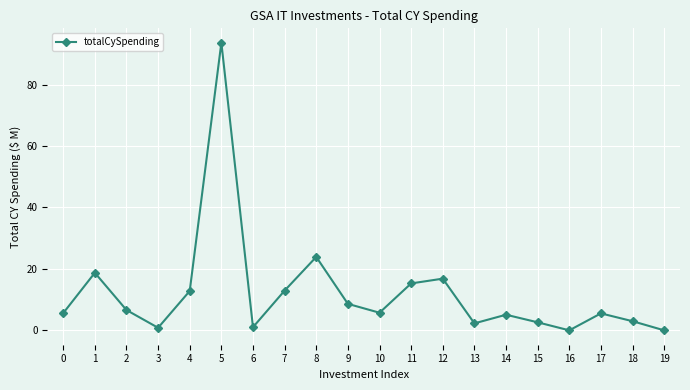

What is the value of the 8th point from the left?

12.9